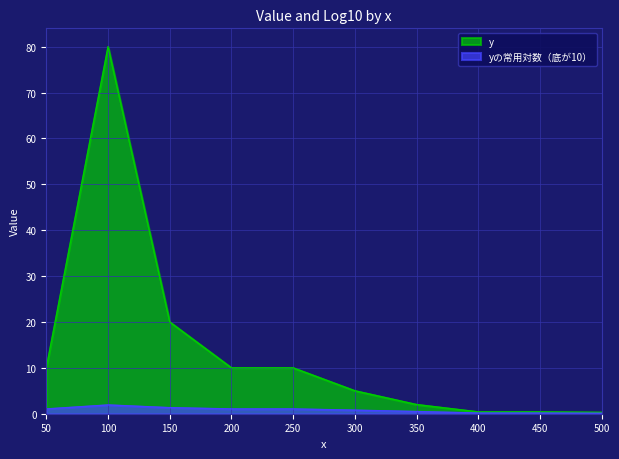

What are all the series names shown in the legend?

y, yの常用対数（底が10）